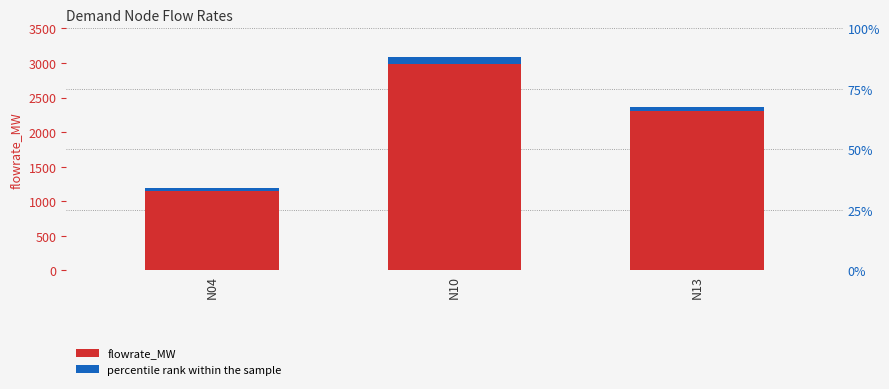

What is the difference between the flowrate_MW values at N13 and N10?

690.3